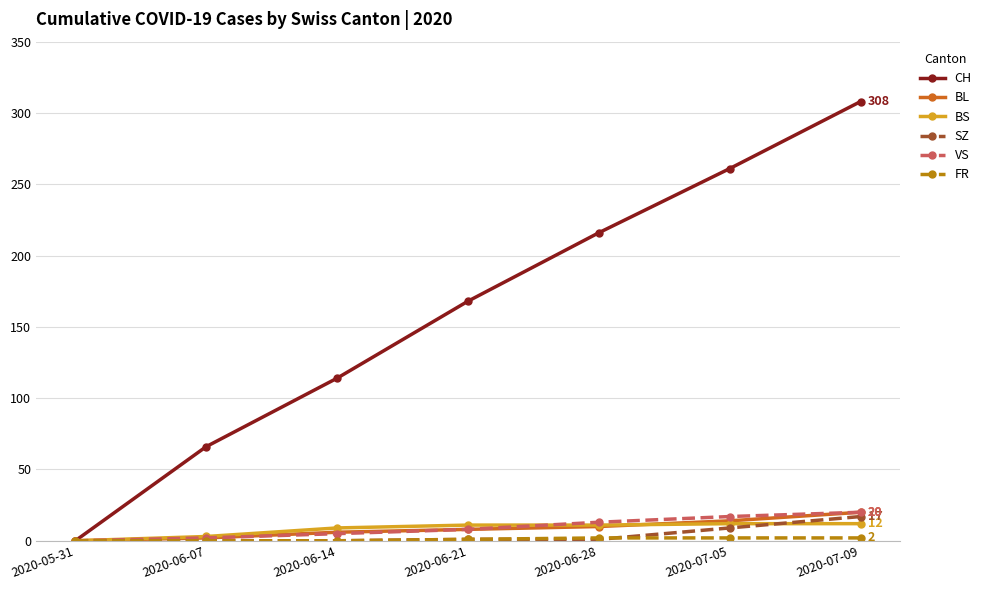

At how many categories does at least one series exceed 275?

1